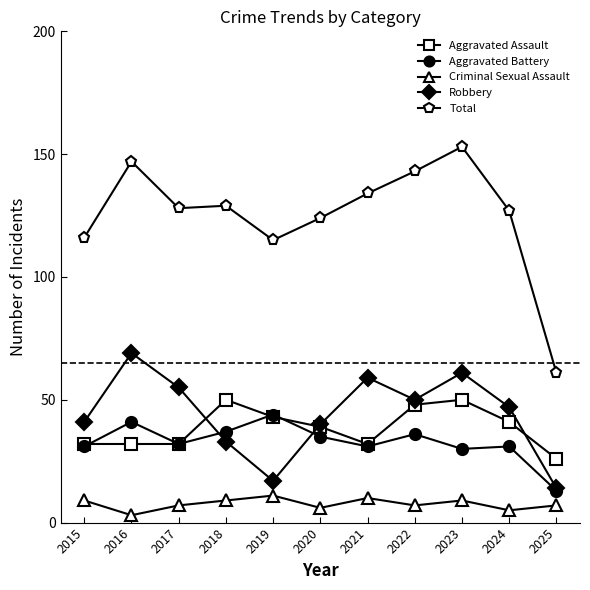

What are all the series names shown in the legend?

Aggravated Assault, Aggravated Battery, Criminal Sexual Assault, Robbery, Total